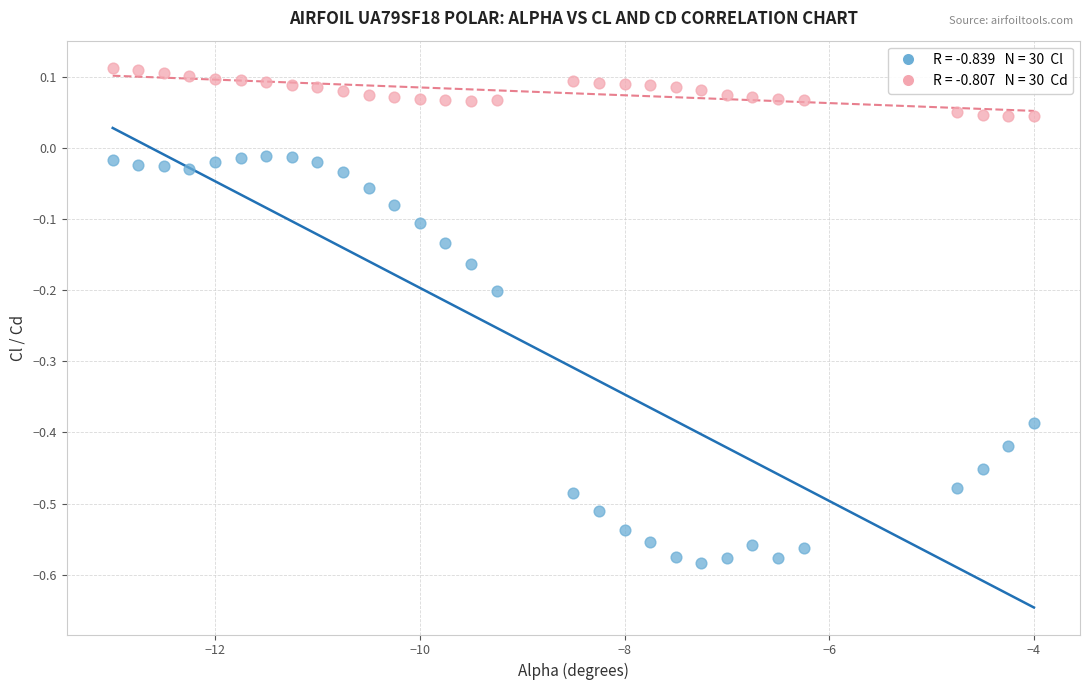

Across all data points, what is the range of X values (max minus min)?

9.0